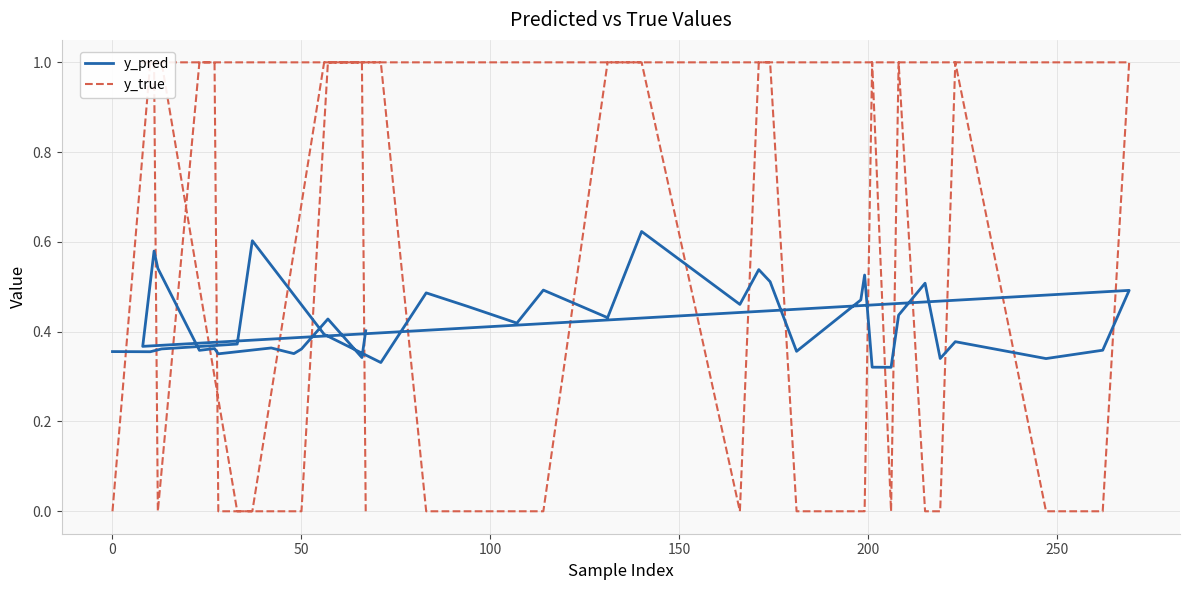

What are all the series names shown in the legend?

y_pred, y_true